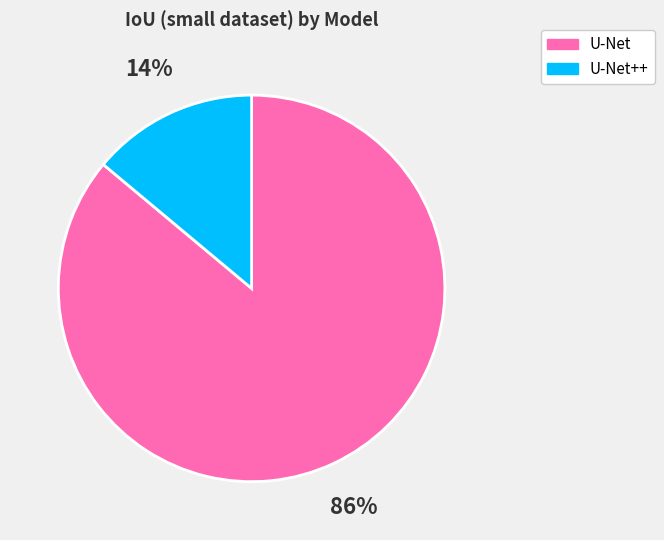

Is the sum of U-Net and U-Net++ greater than half?

Yes